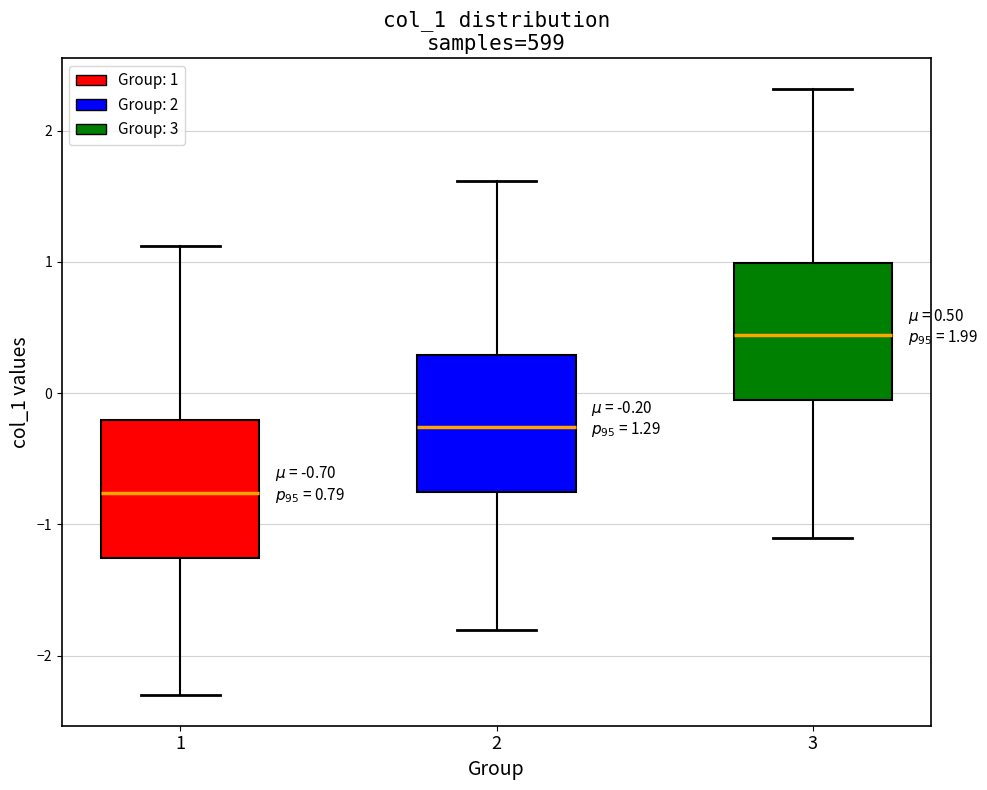

Which box has the lowest median line?

1